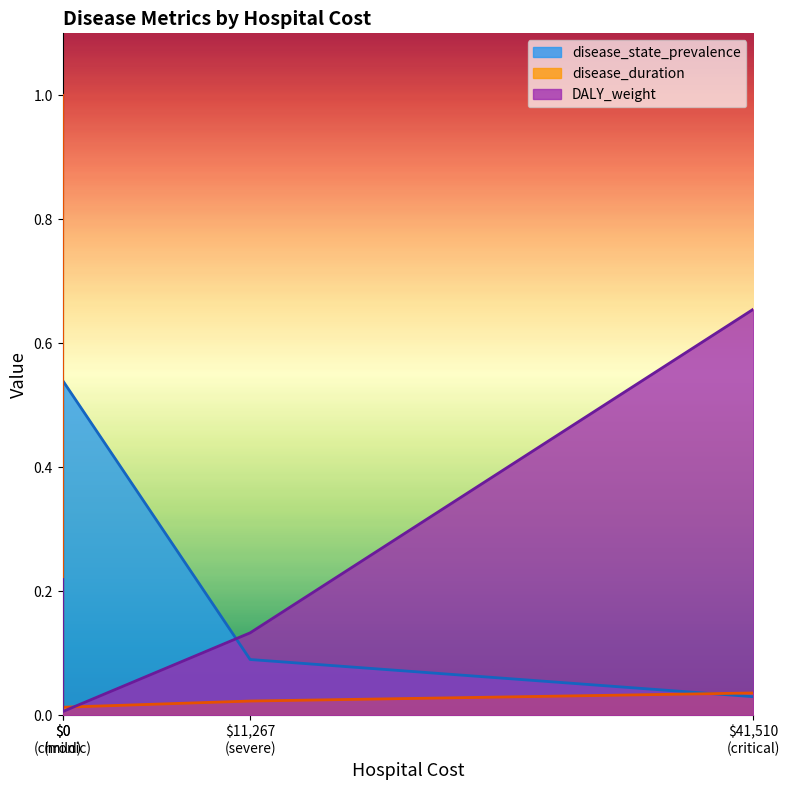

What is the total value across all series at 11267?

0.2